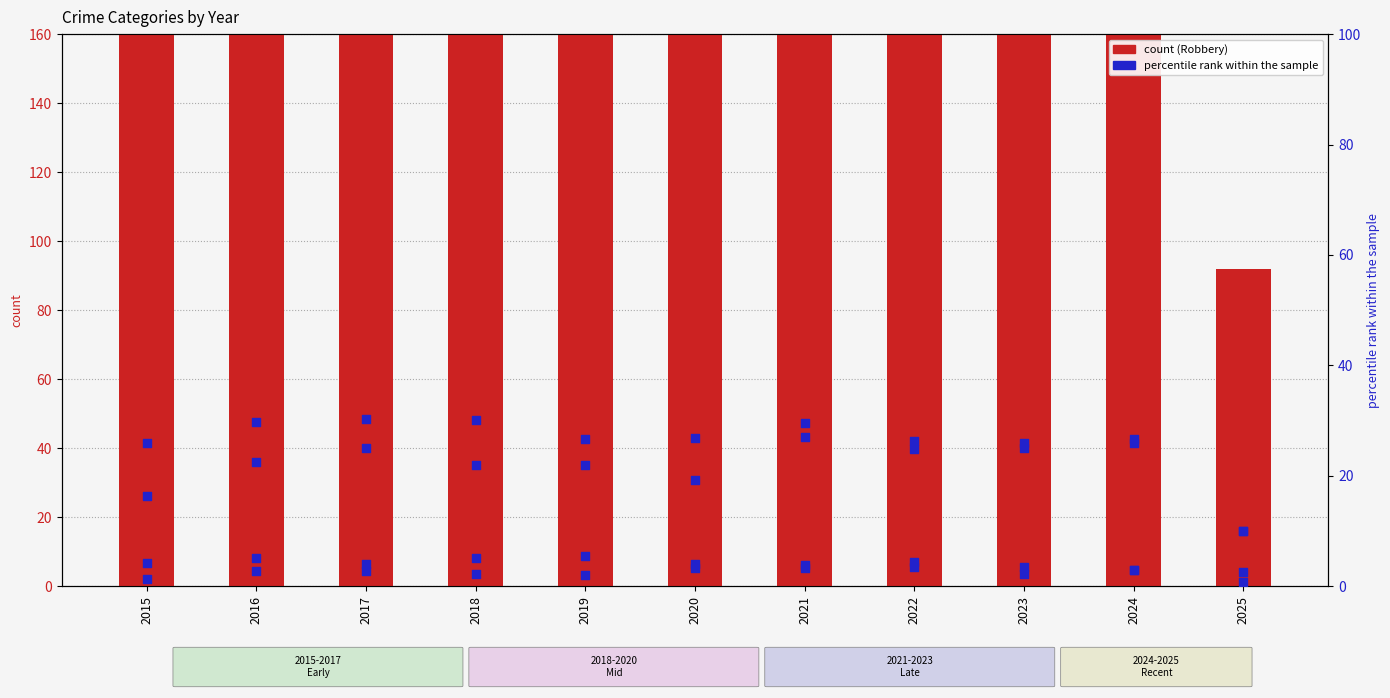

At which category is the sum across all series the highest?

2016